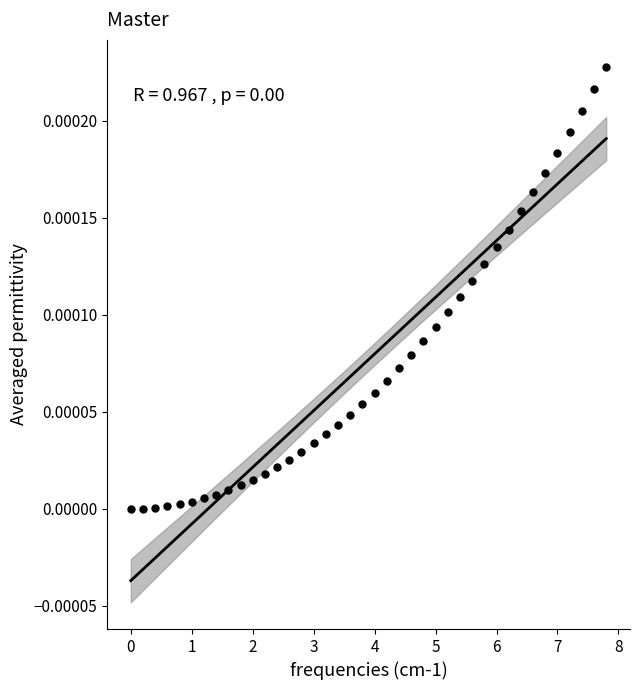

What is the range of X values (max minus min)?

7.8